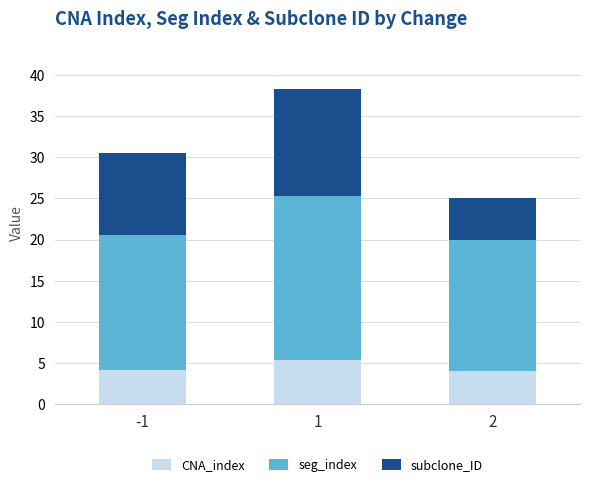

What is the difference between the CNA_index values at -1 and 1?

1.2